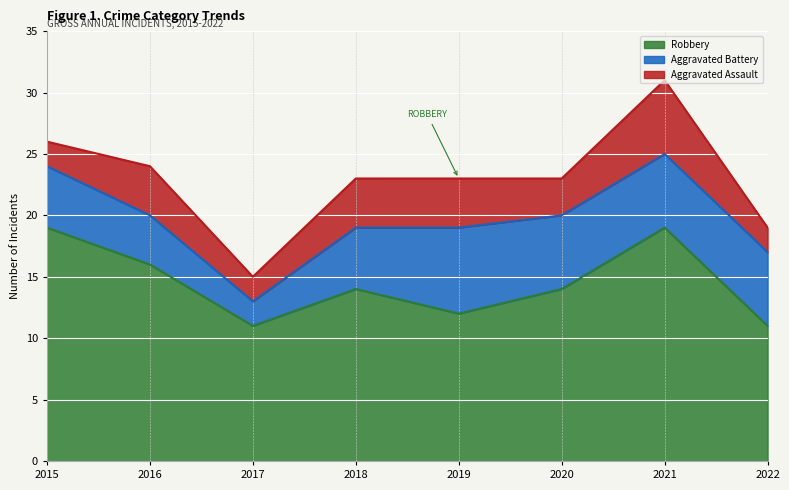

True or false: Aggravated Battery and Robbery cross at least once.

False